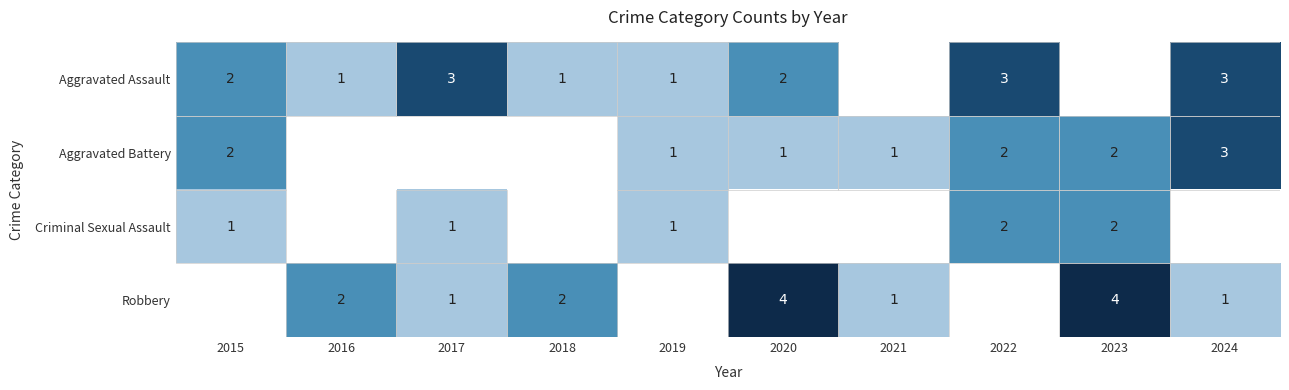

True or false: Aggravated Assault has a value of 3 at 2024.

True